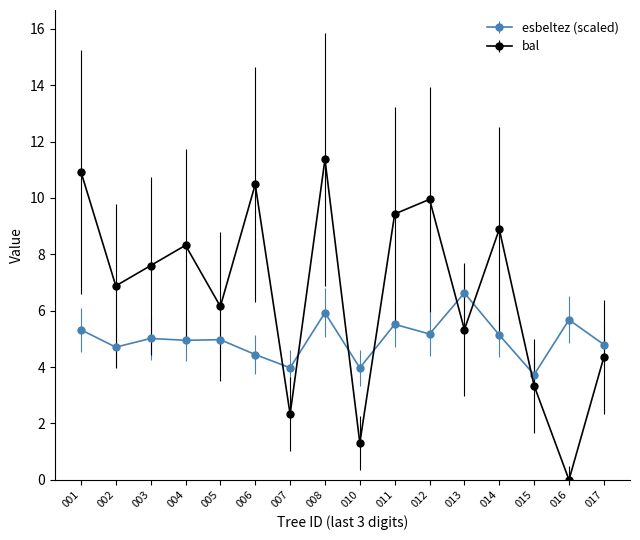

Which series has the largest range (max minus min)?

bal